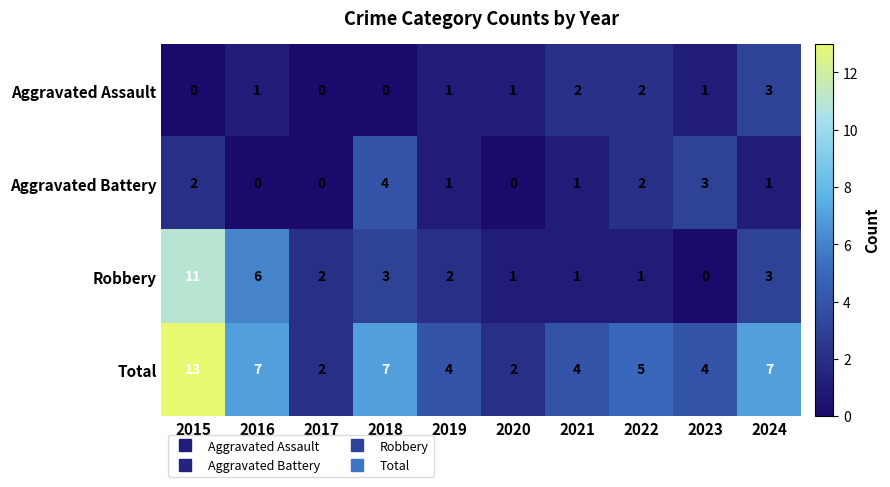

How many values in Aggravated Assault are above zero?

7